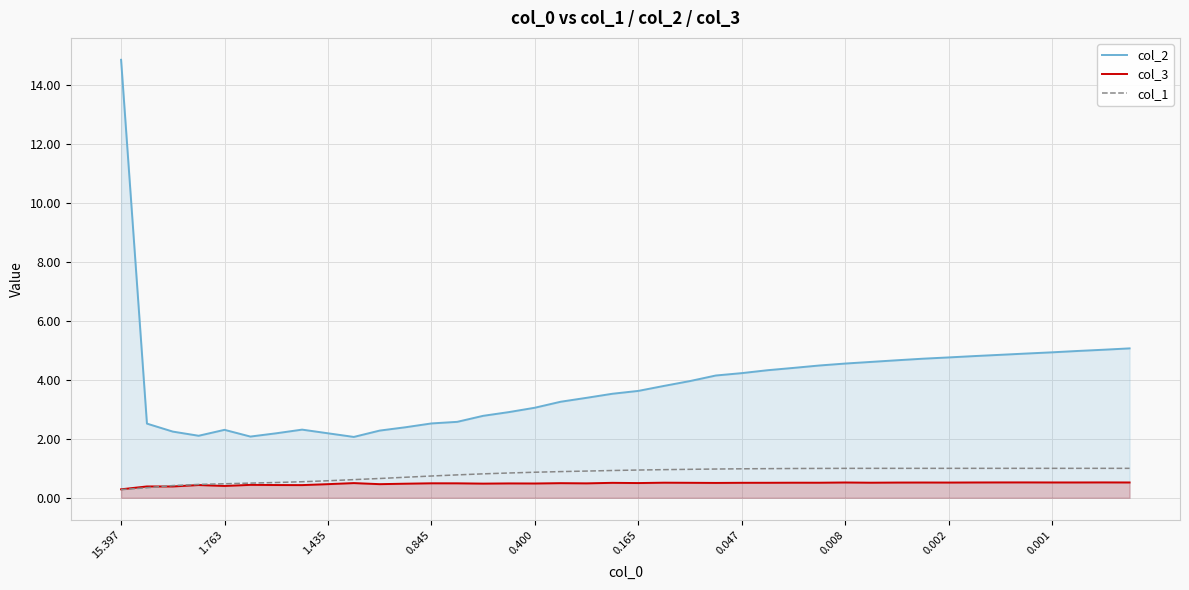

True or false: col_2 has more than 1 points higher than both neighbors.

True